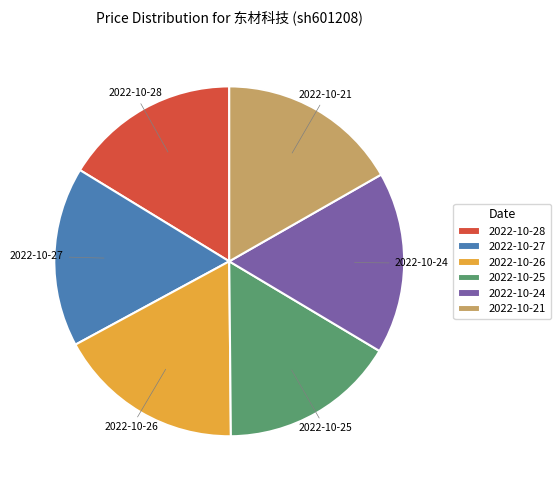

What is the ratio of the value at 2022-10-21 to the value at 2022-10-27?

1.0